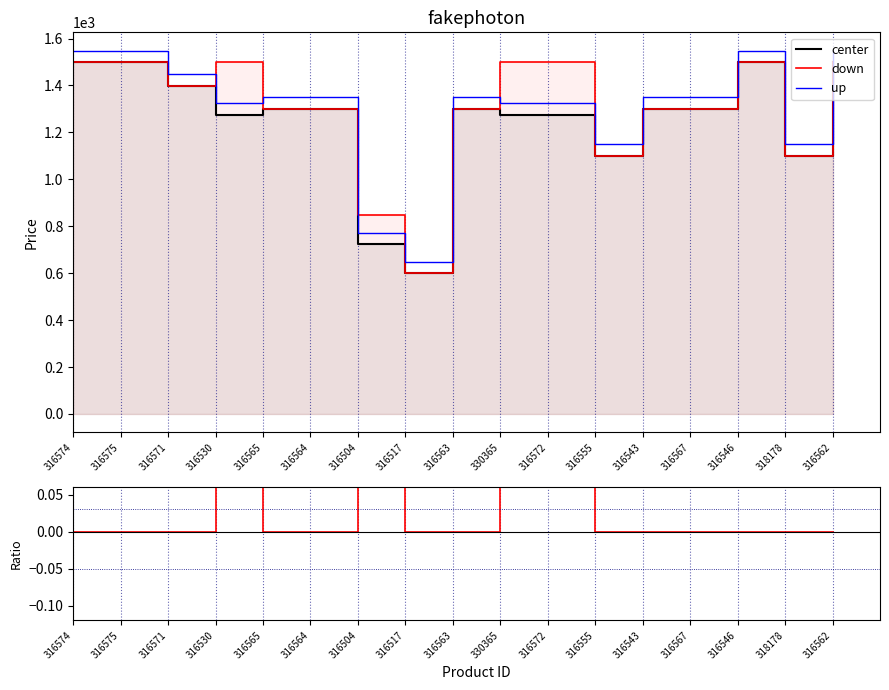

What value does the center series have at 316565?

1299.0